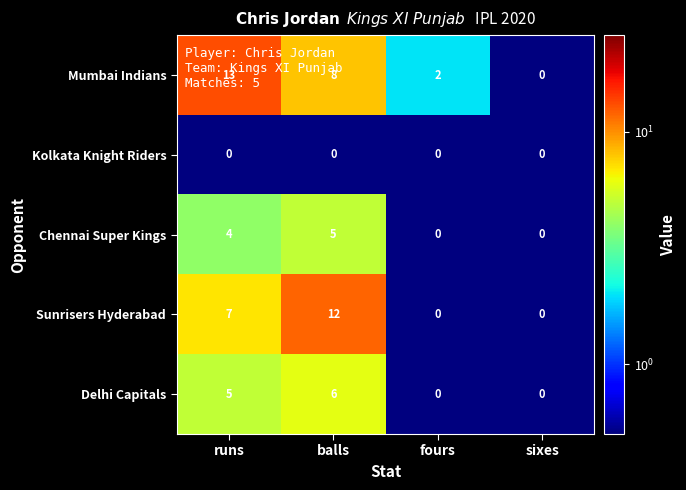

At balls, list the series in order from smallest to largest.

Kolkata Knight Riders, Chennai Super Kings, Delhi Capitals, Mumbai Indians, Sunrisers Hyderabad